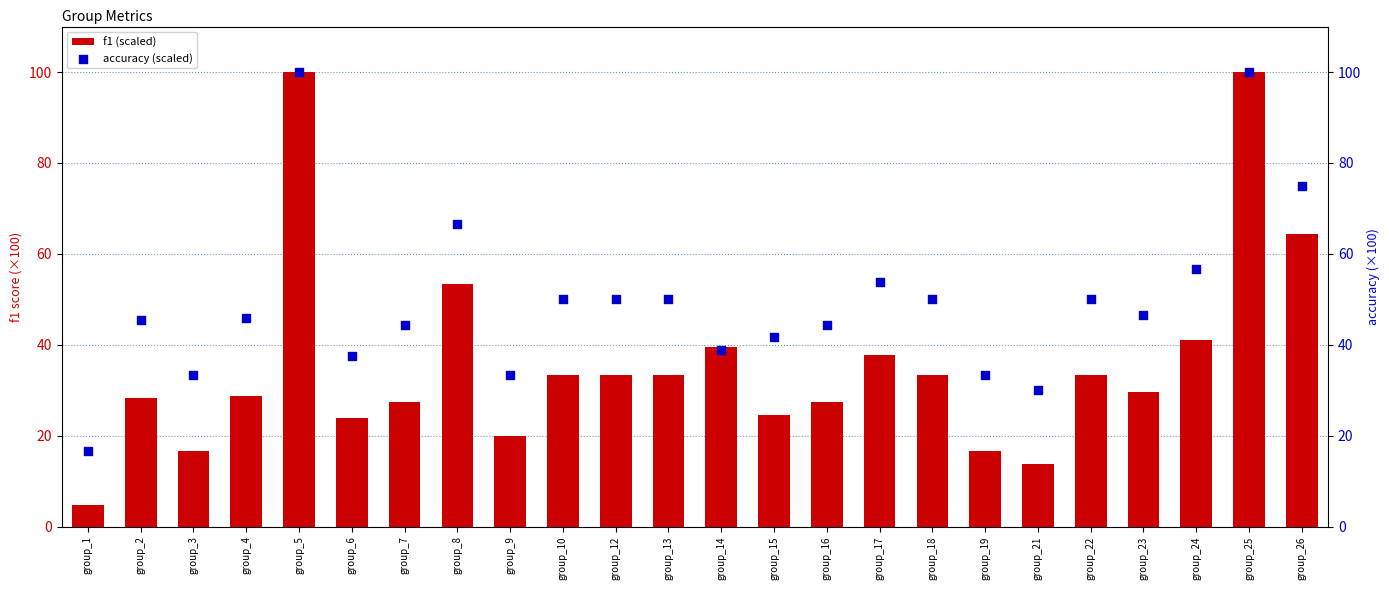

What are all the series names shown in the legend?

f1 (scaled), accuracy (scaled)